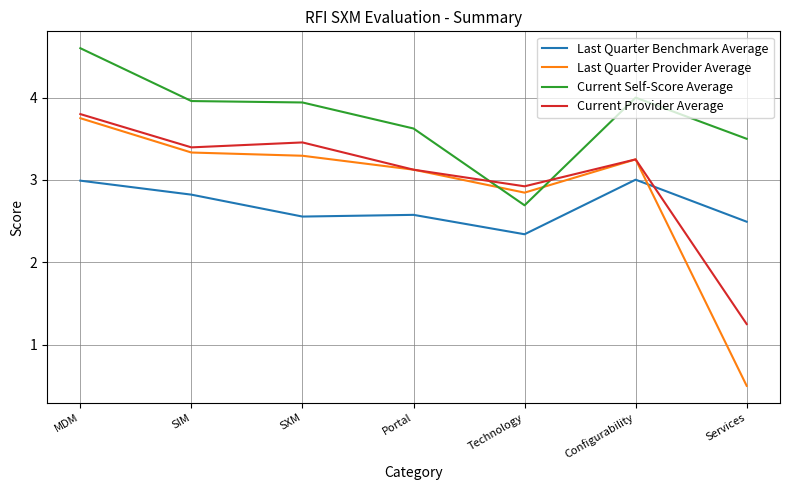

List the series in order of their peak value, highest first.

Current Self-Score Average, Current Provider Average, Last Quarter Provider Average, Last Quarter Benchmark Average